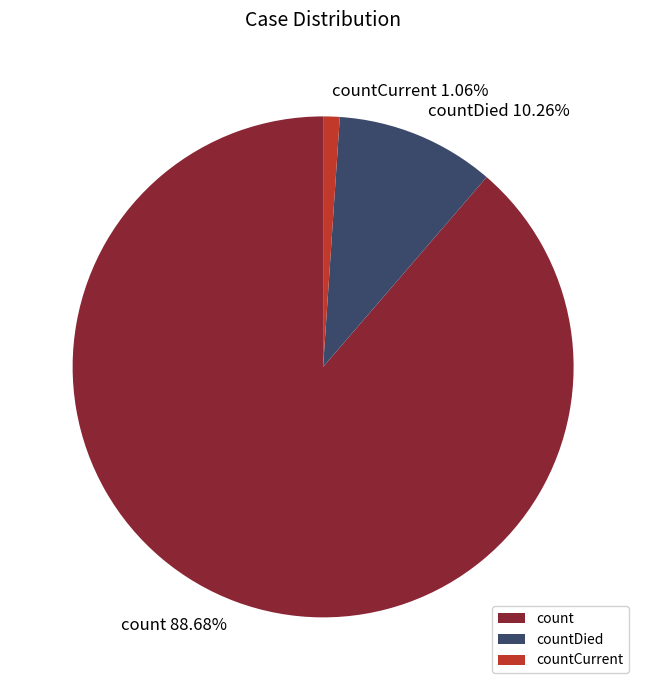

What percentage is NOT represented by countDied?

89.7%